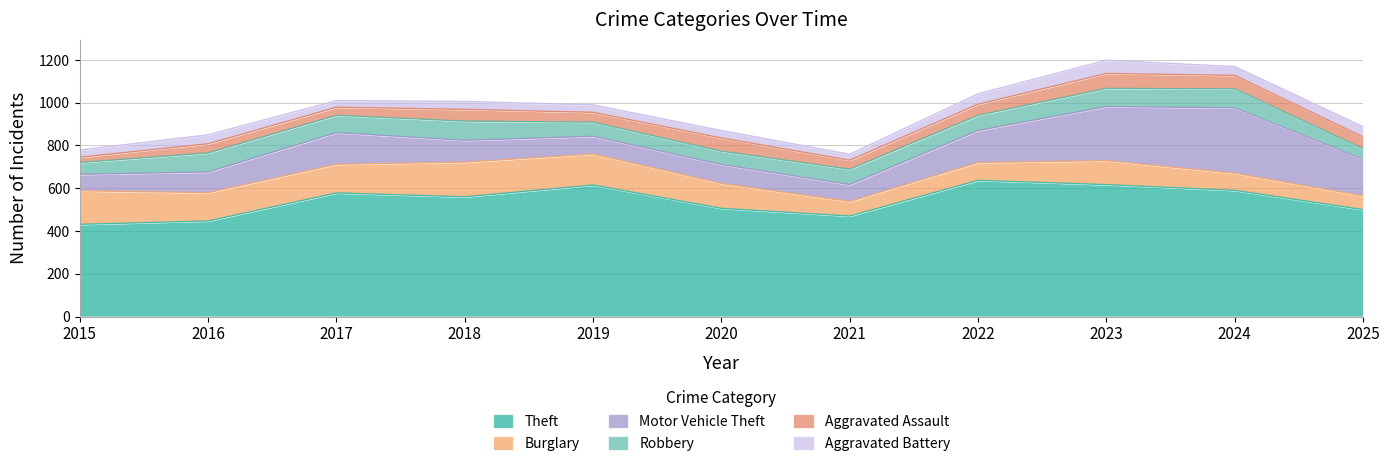

At how many categories does at least one series exceed 309?

11